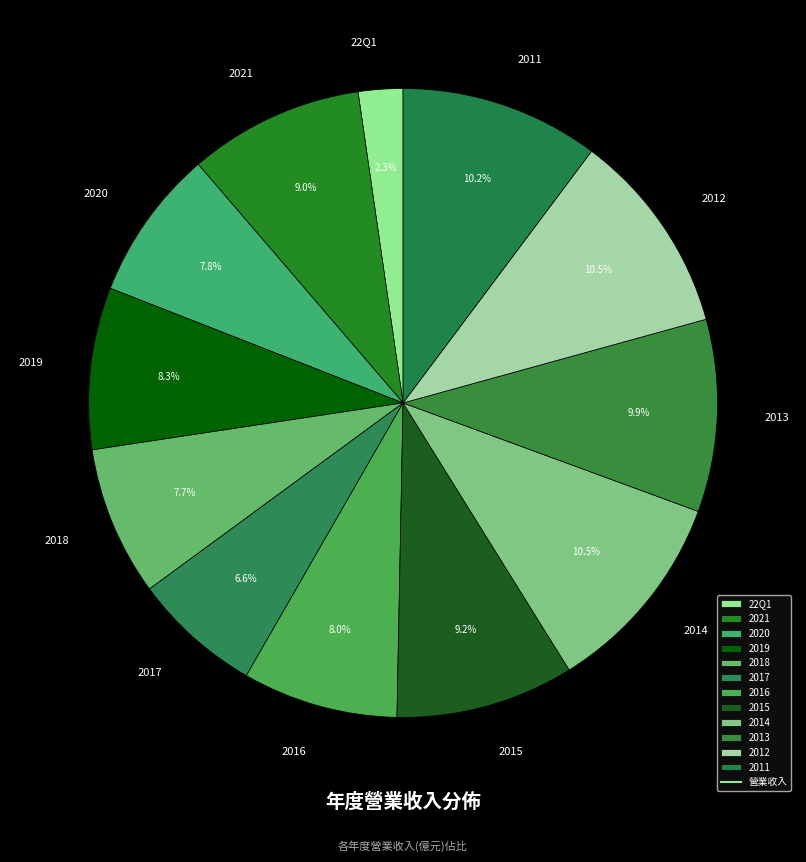

How much of the chart is everything except 2012?

89.5%